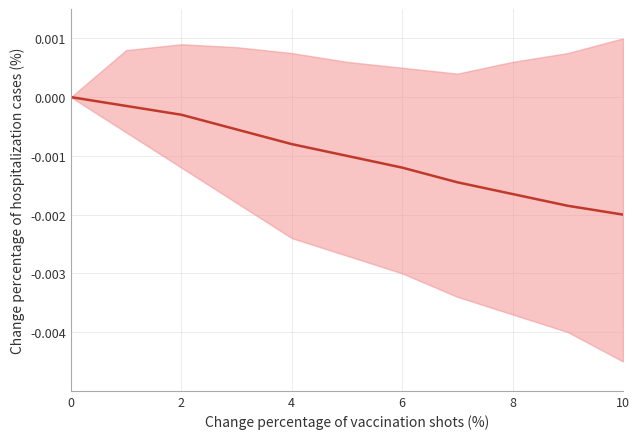

The value at 9 is -0.0. True or false?

False